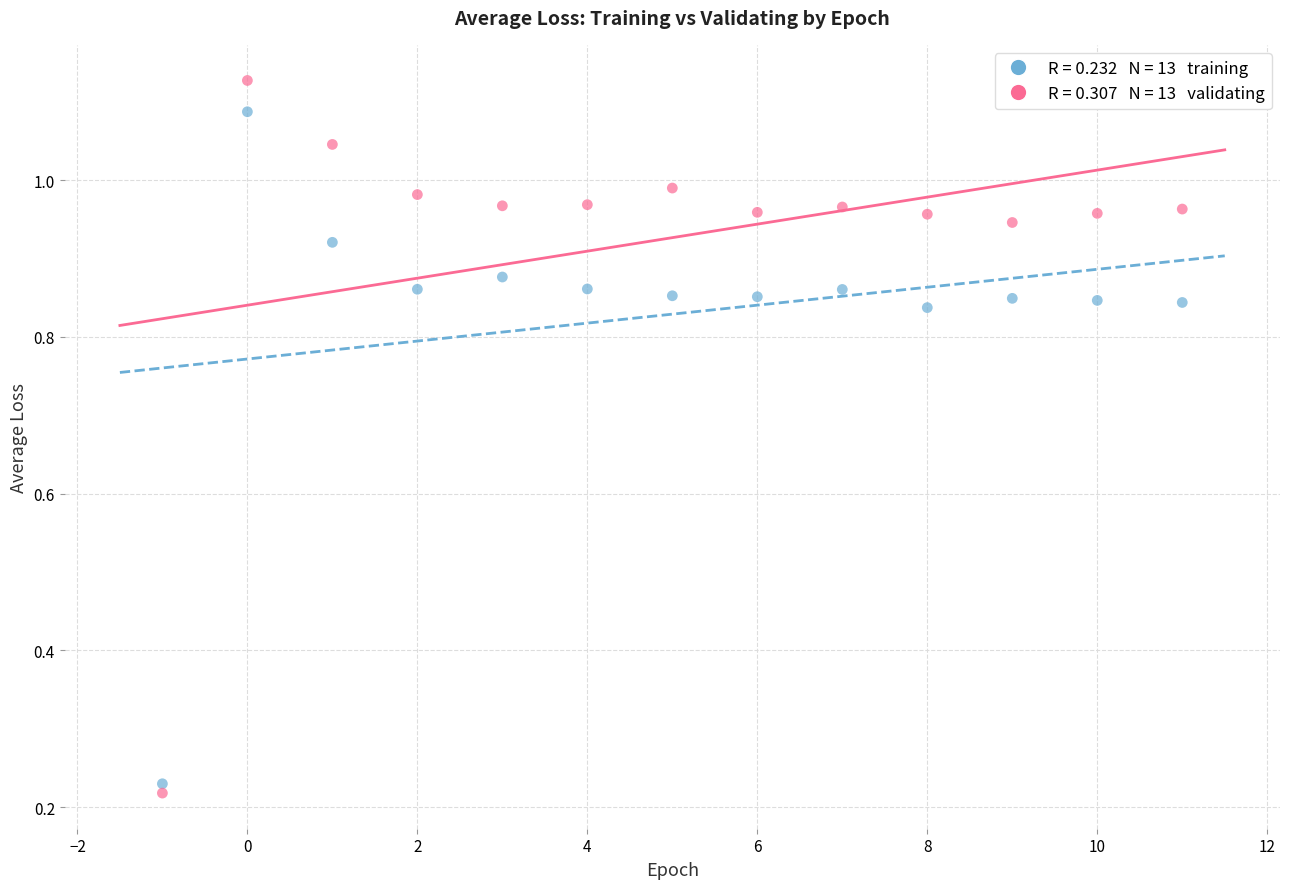

Across all data points, what is the range of X values (max minus min)?

12.0